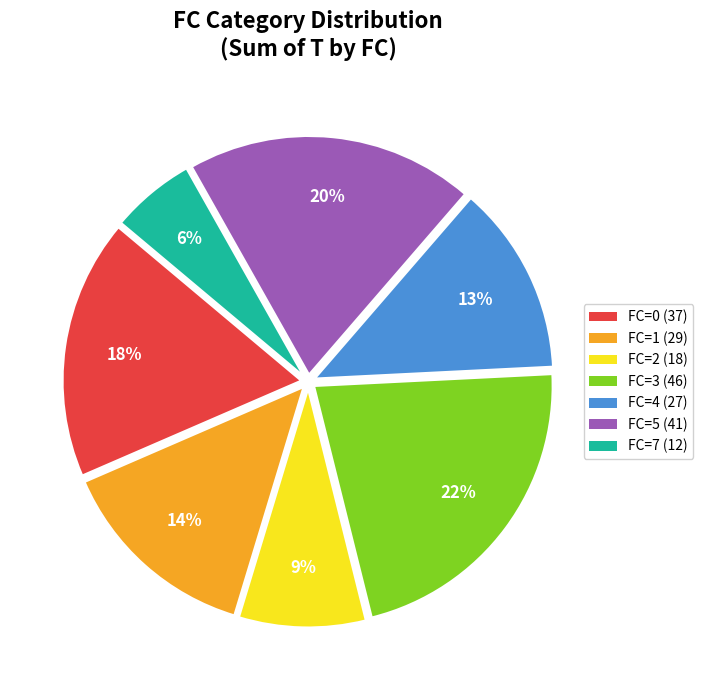

Does any single category account for the majority?

No